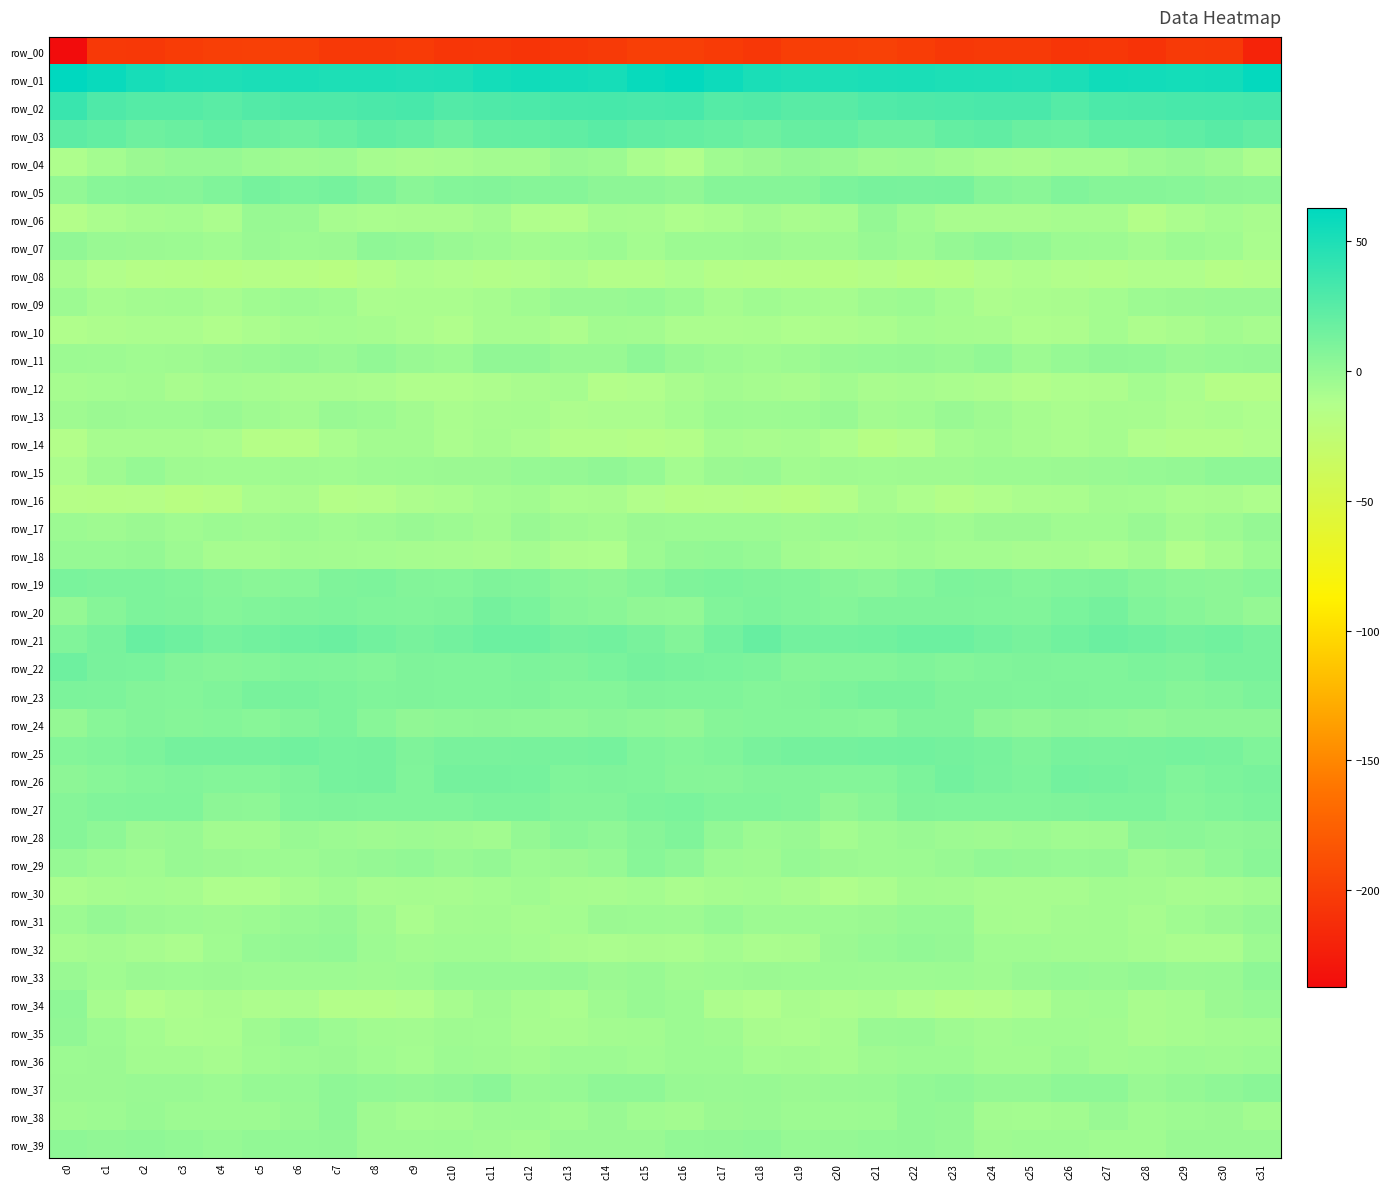

At which label is row_16 closest to -11?

c31